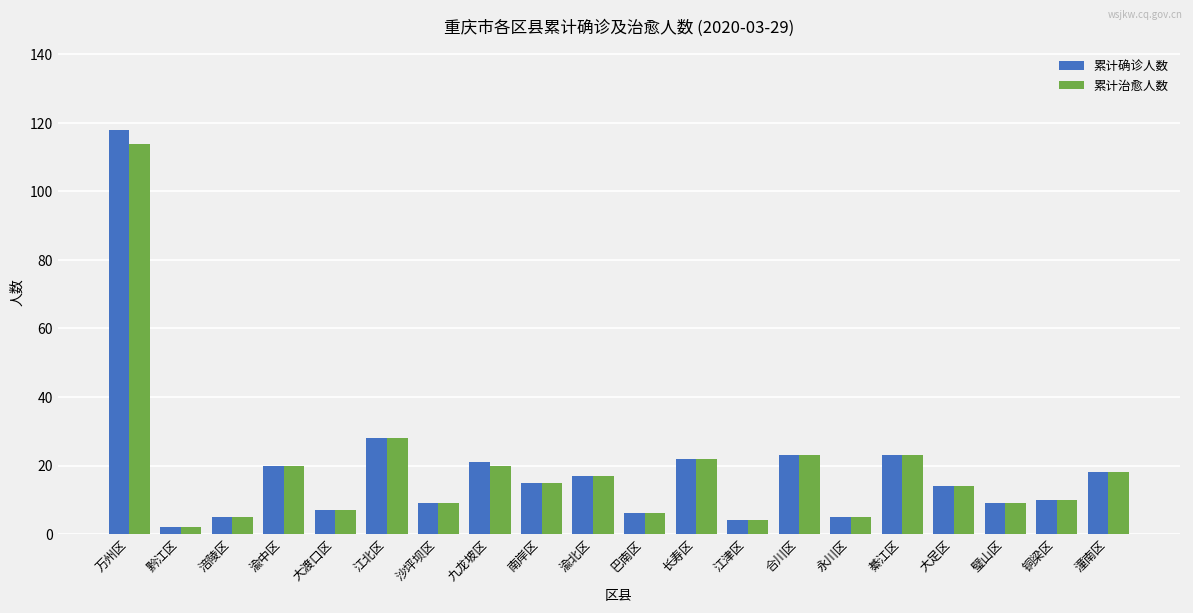

What value does the 累计治愈人数 series have at 涪陵区, to the nearest 5?

5